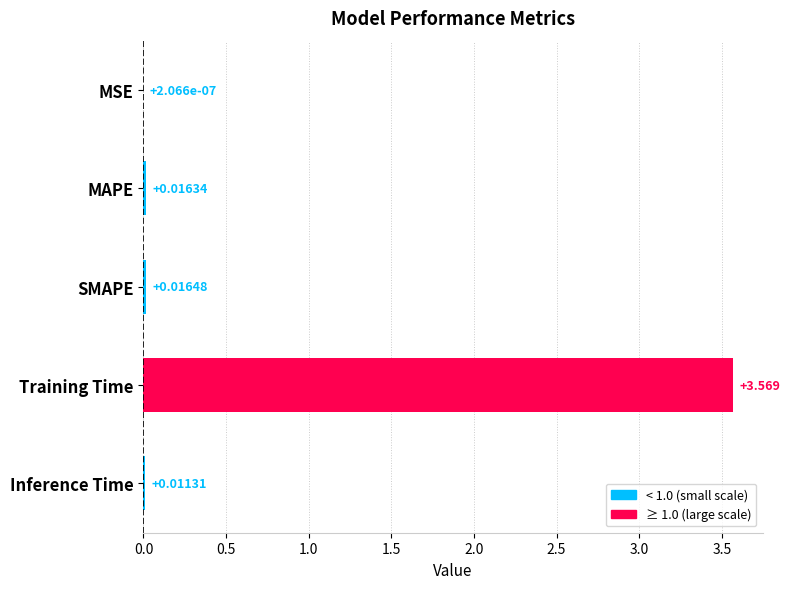

How many data points does each series have?

5